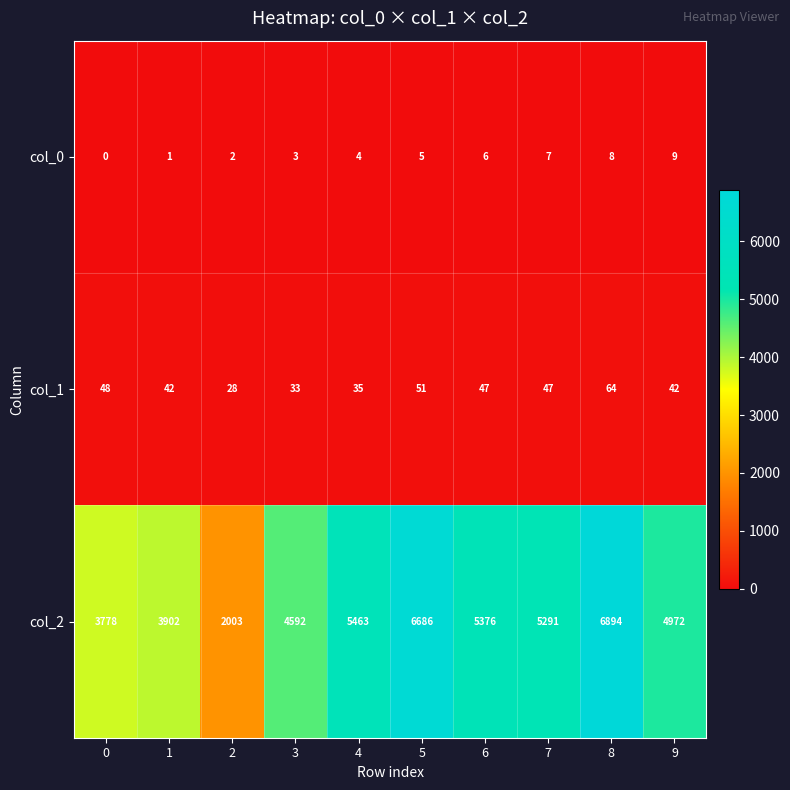

Reading left to right, transcribe all the data shown in this chart.

col_0: 0=0	1=1	2=2	3=3	4=4	5=5	6=6	7=7	8=8	9=9
col_1: 0=48	1=42	2=28	3=33	4=35	5=51	6=47	7=47	8=64	9=42
col_2: 0=3778	1=3902	2=2003	3=4592	4=5463	5=6686	6=5376	7=5291	8=6894	9=4972